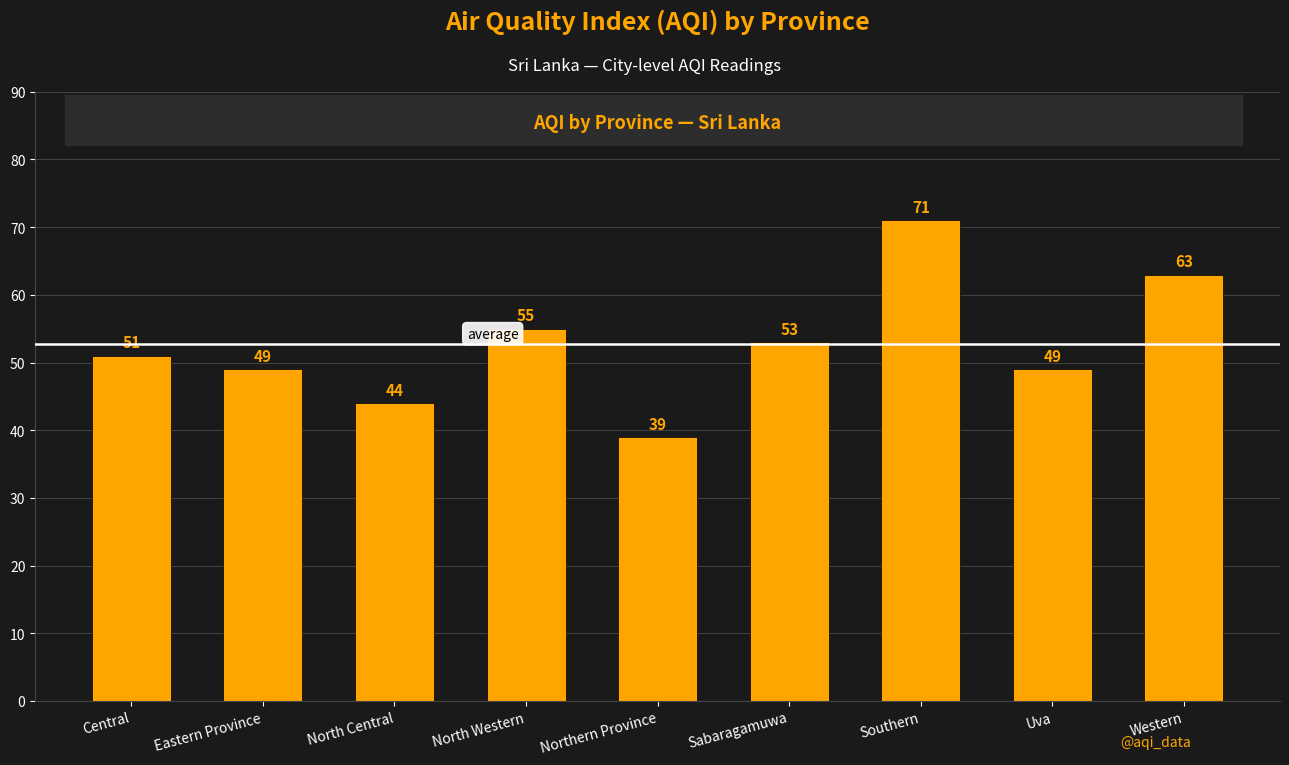

What is the smallest value displayed?

39